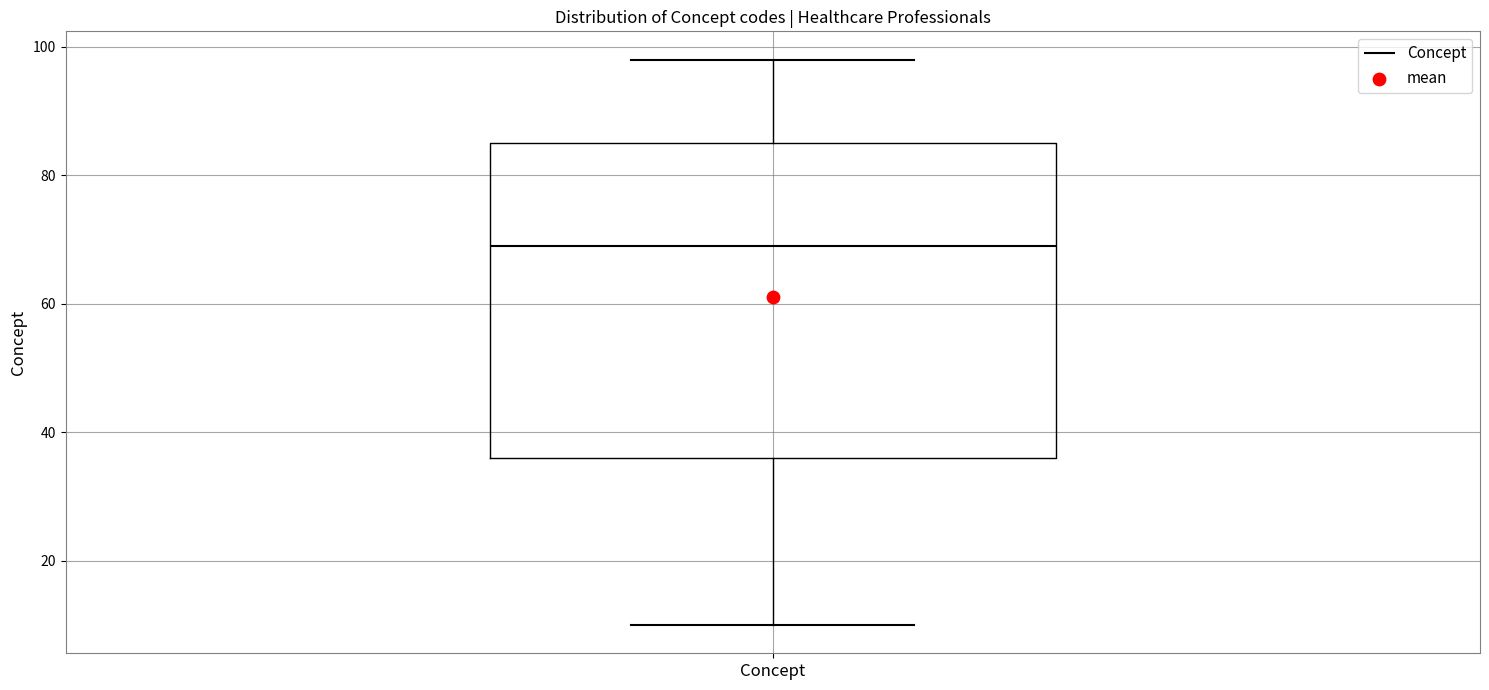

Transcribe this box plot: give where the median line is, the range the box spans, and where the two whiskers end, as read against the y-axis. The values are not printed on the chart, so give them approximately, as read against the axis.

median 70, box 36 to 86, whiskers 10 to 98